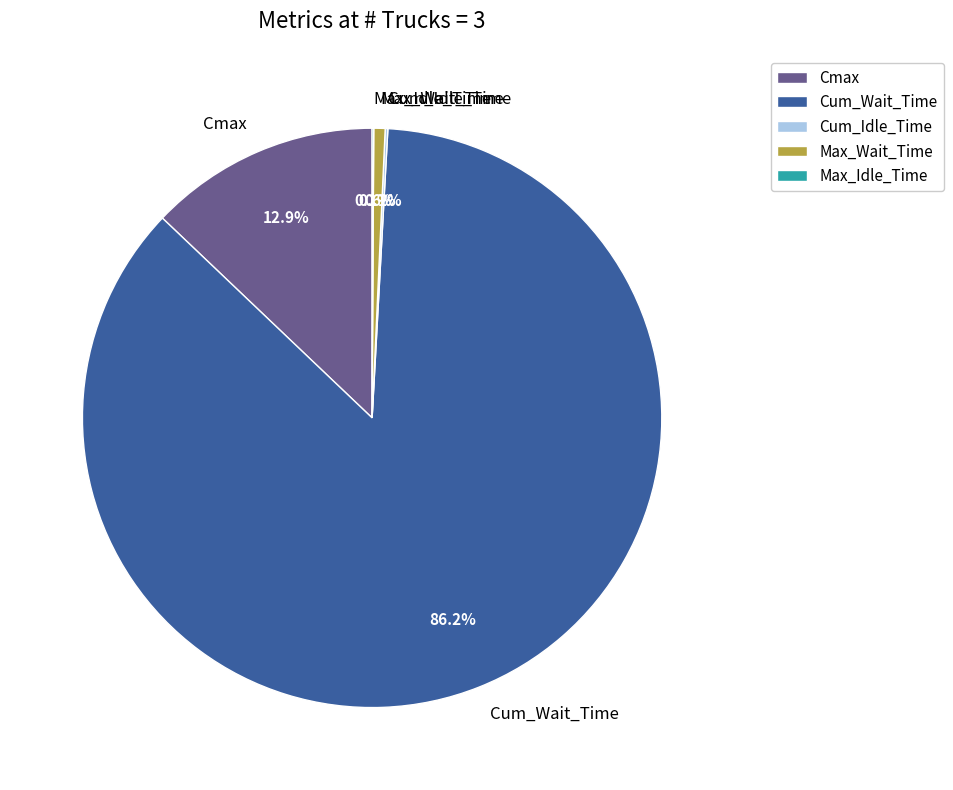

To the nearest percent, what portion does Cum_Wait_Time represent?

86%